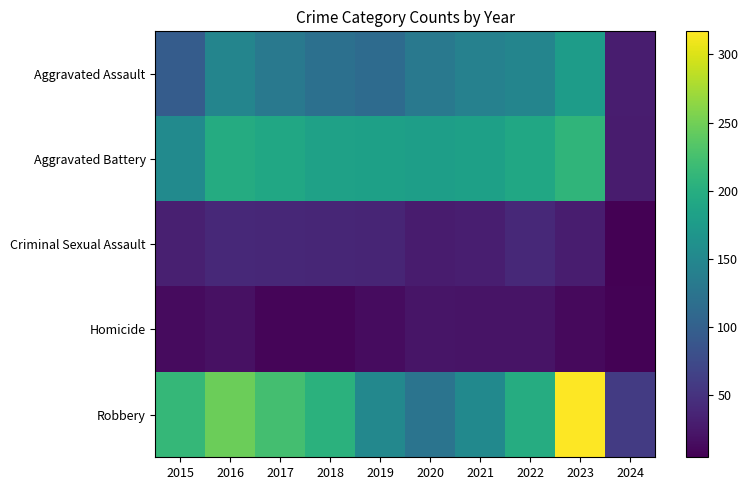

What is the smallest value displayed?

4